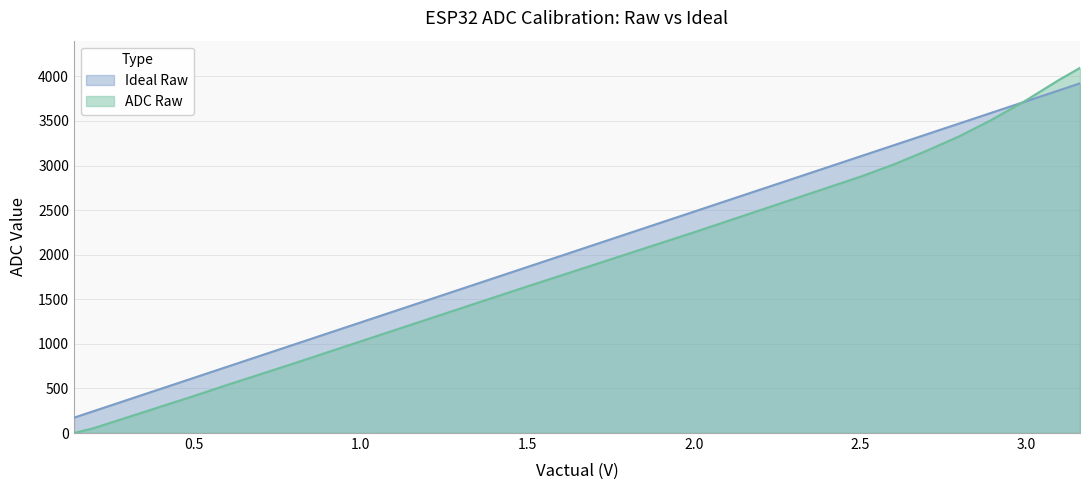

At which label does Ideal Raw first exceed 2480?

1.99892